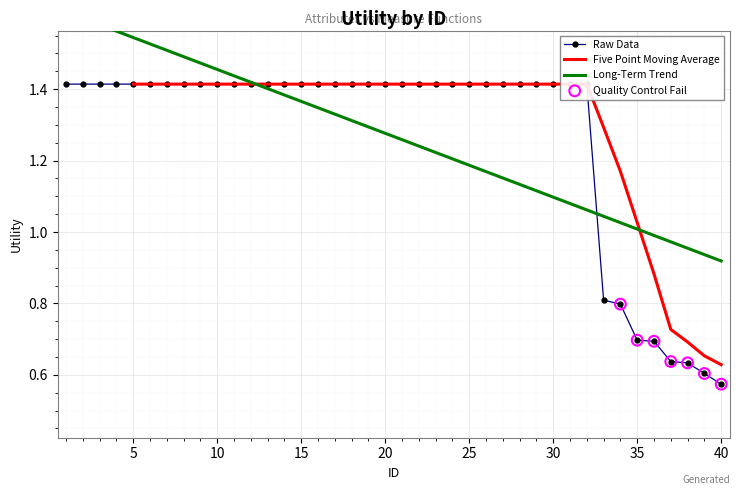

What is the change in value from 22 to 38?

-0.8